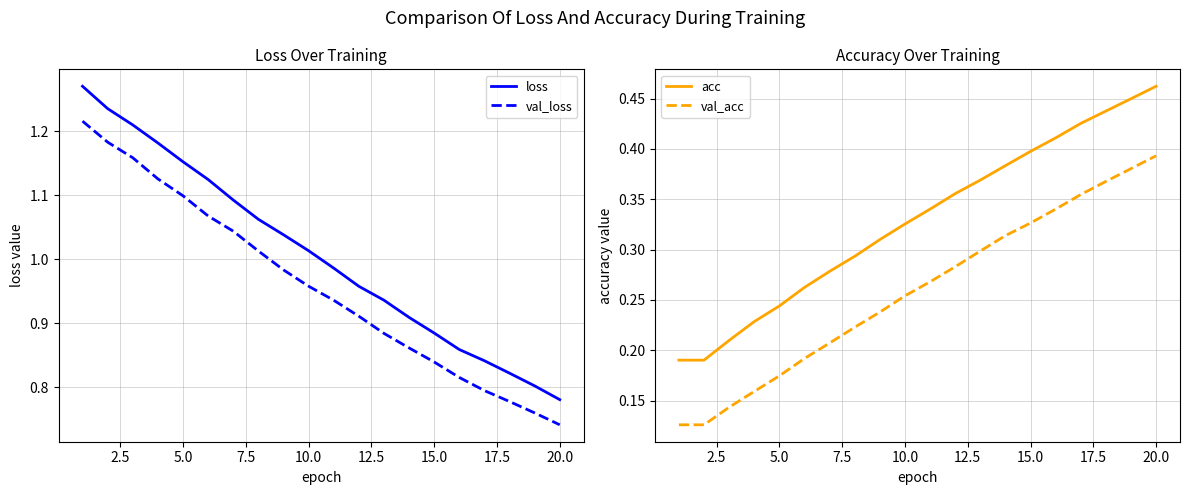

Which series has the largest range (max minus min)?

loss